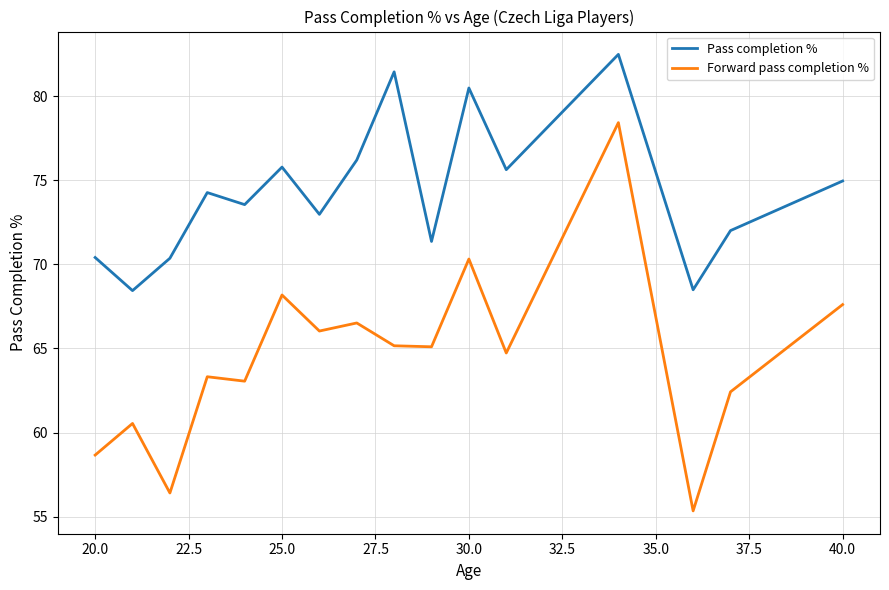

Which series has the widest spread of values?

Forward pass completion %